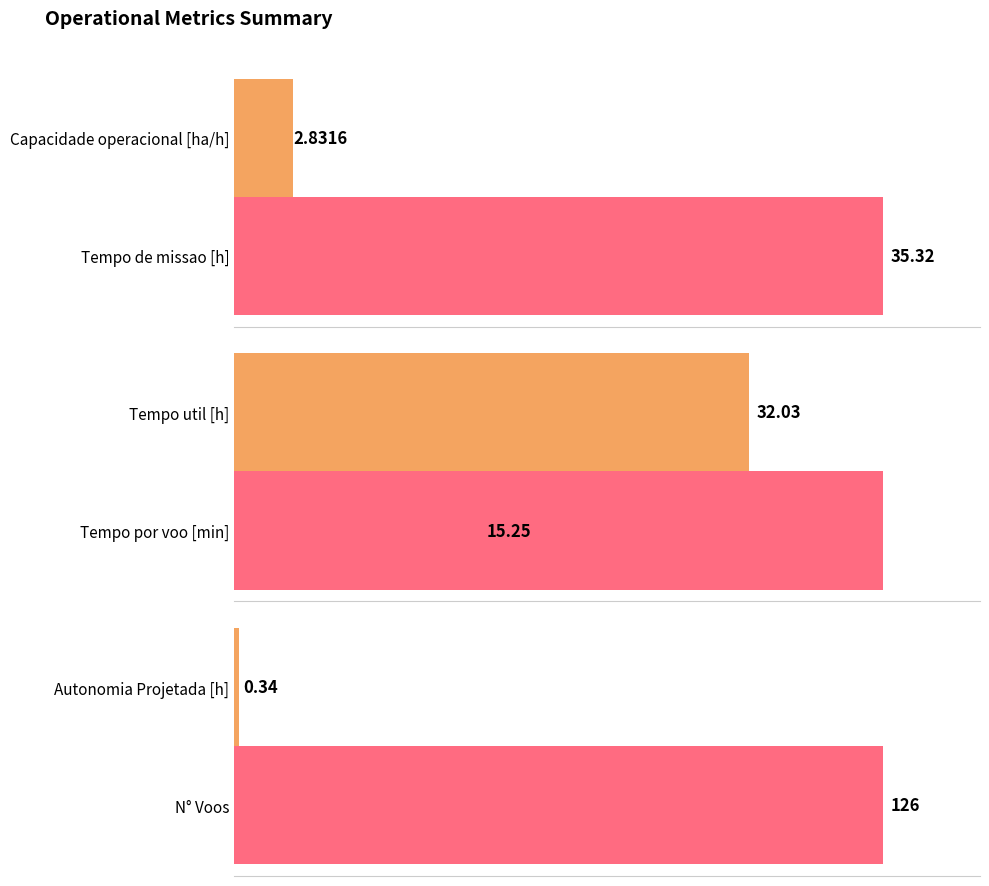

What is the value of the Autonomia Projetada [h] bar at the 1st from the left?

0.3